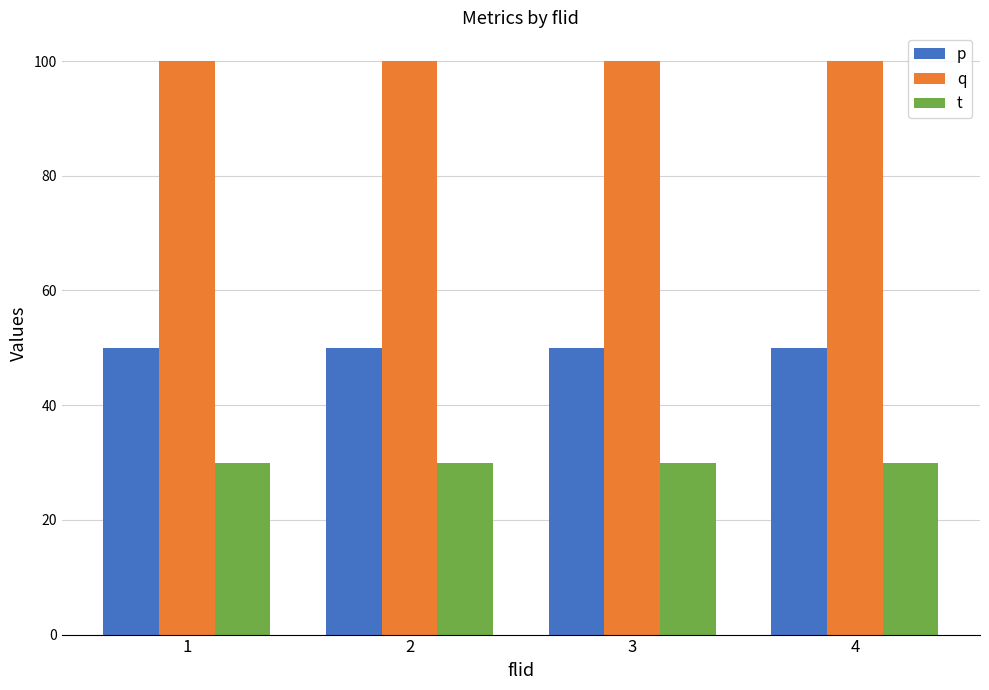

How many data points does each series have?

4